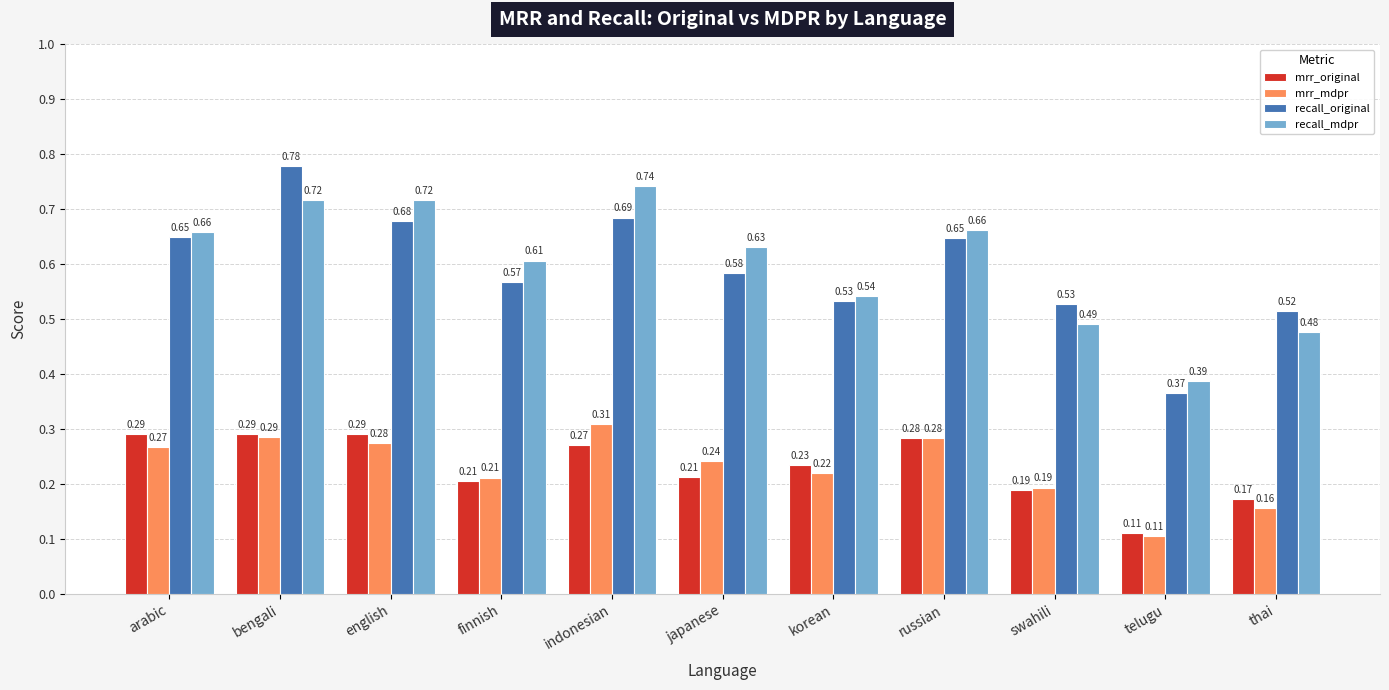

What is the sum of all recall_original values?

6.5